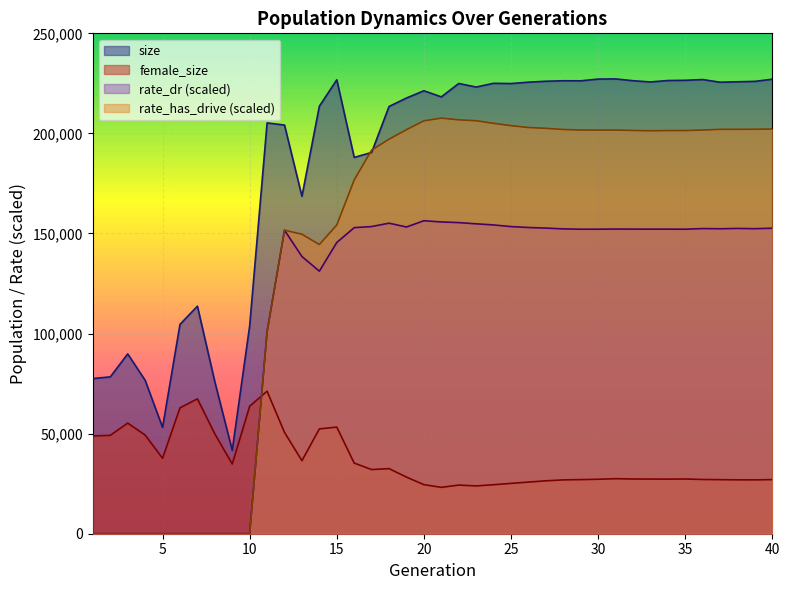

What is the value of the female_size point at the 2nd from the left?

49151.0